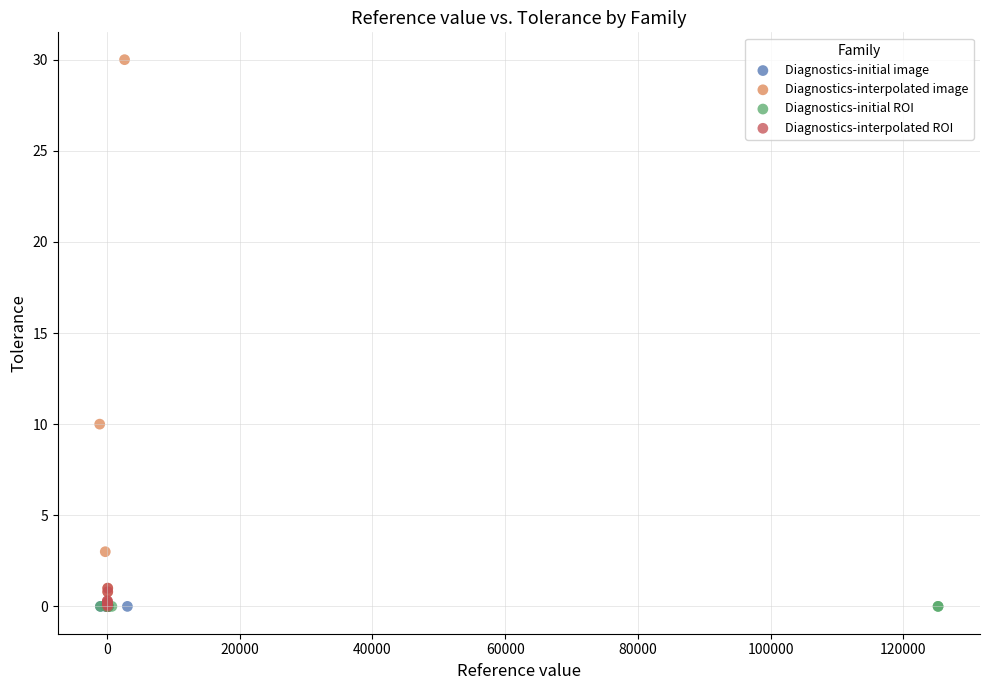

What are all the series names shown in the legend?

Diagnostics-initial image, Diagnostics-interpolated image, Diagnostics-initial ROI, Diagnostics-interpolated ROI